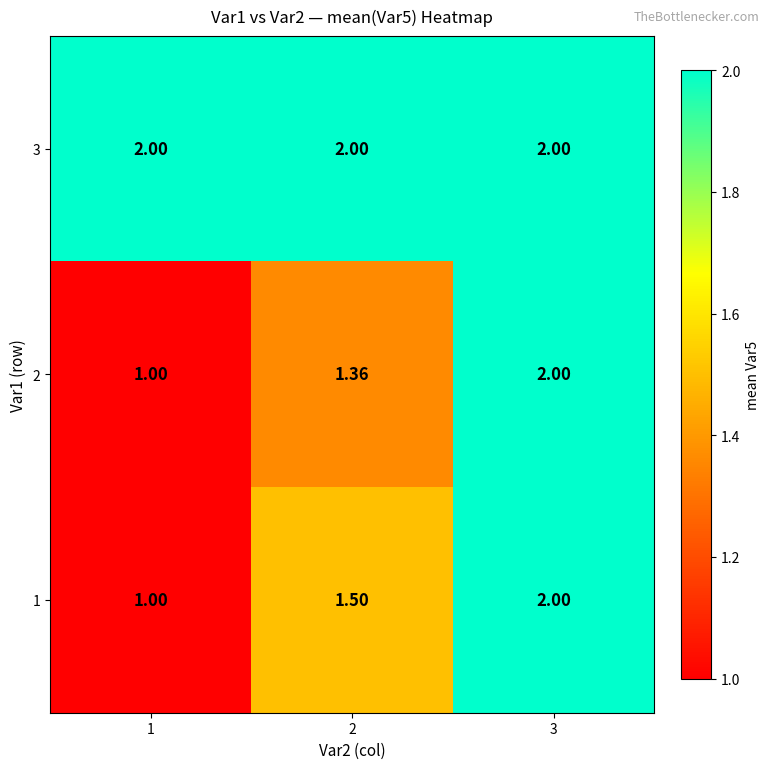

Reading left to right, transcribe all the data shown in this chart.

3: 1=2.0	2=2.0	3=2.0
2: 1=1.0	2=1.4	3=2.0
1: 1=1.0	2=1.5	3=2.0